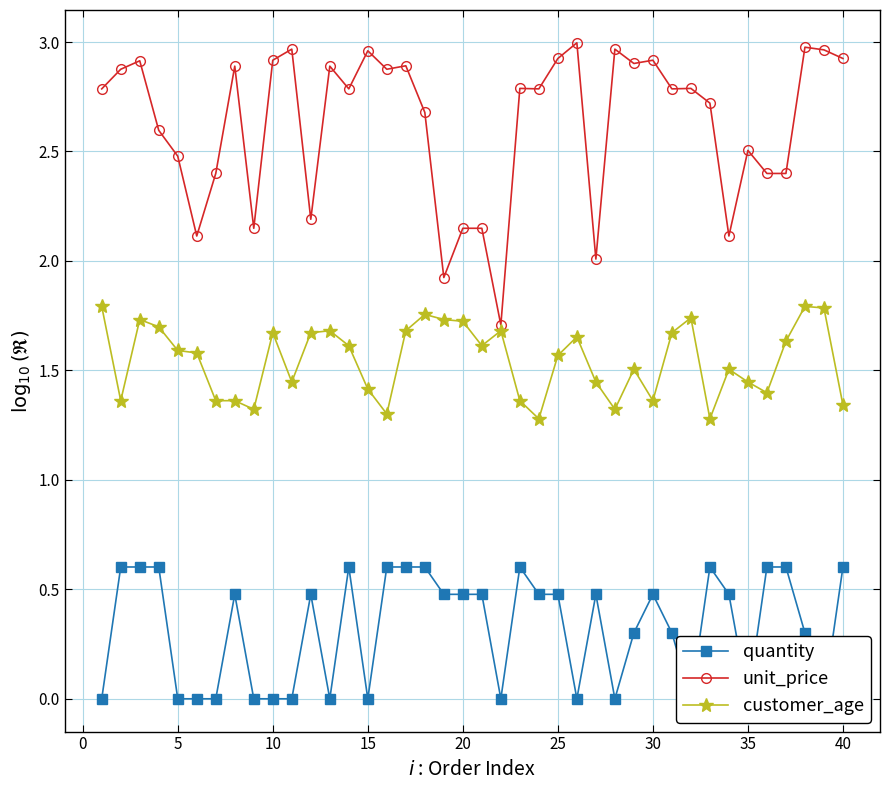

True or false: unit_price has more than 2 interior local peaks.

True